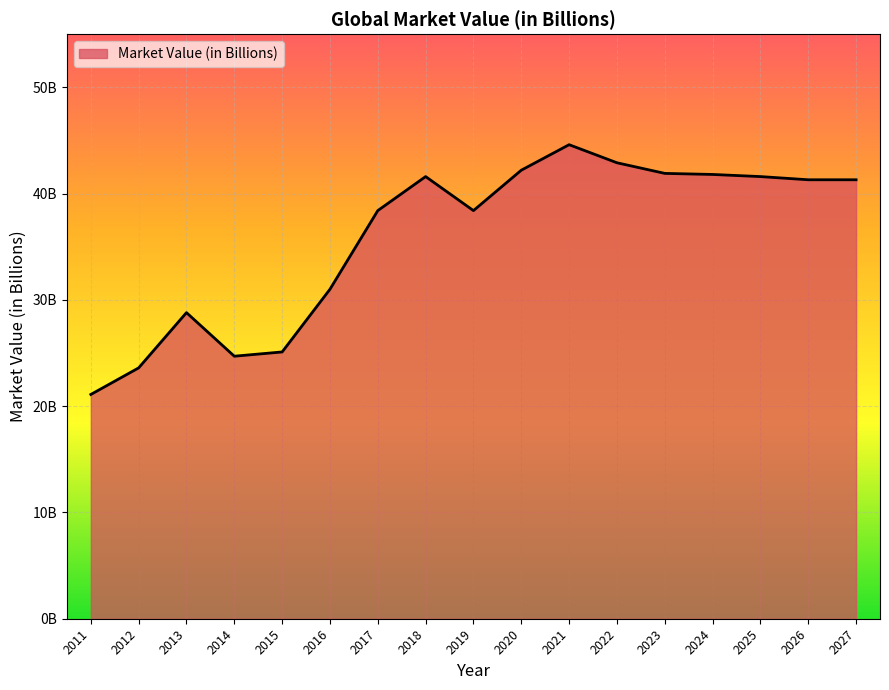

Does the chart display data point markers on the line(s)?

No